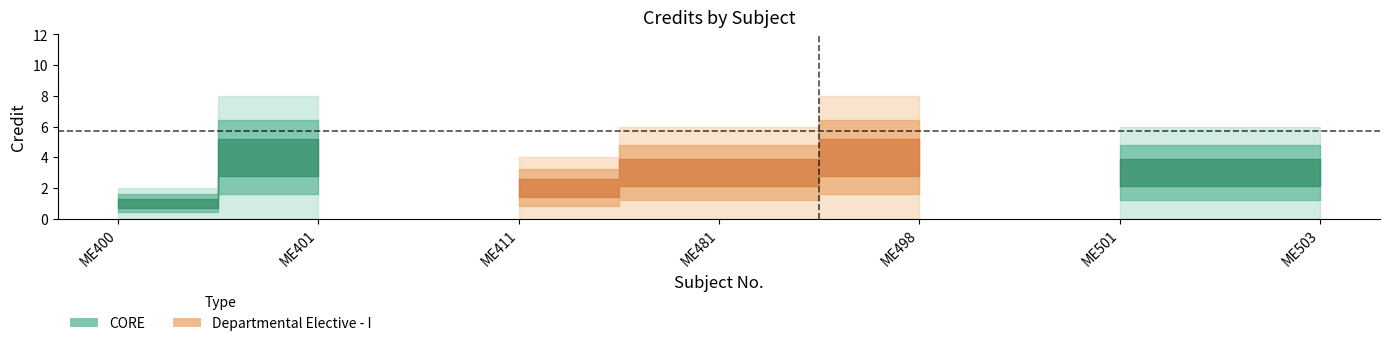

Does the chart display data point markers on the line(s)?

No